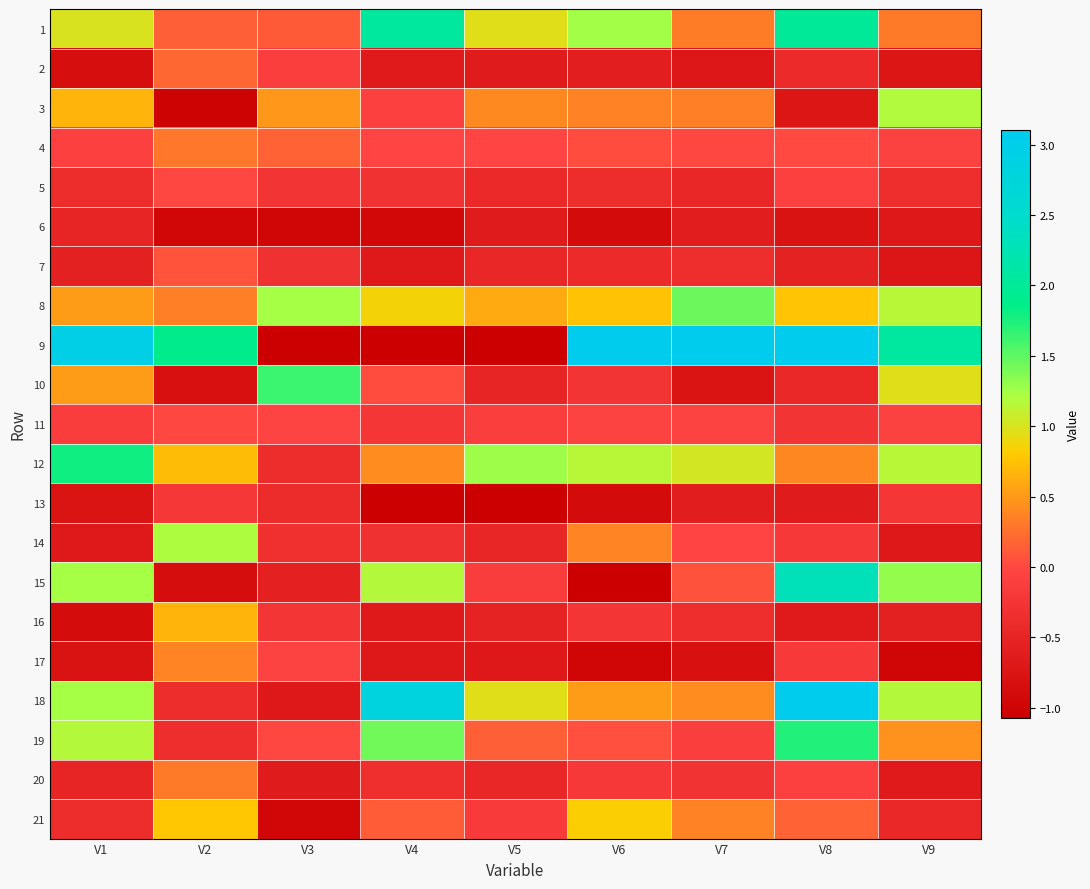

What is the total value across all series at V3?

-49.1